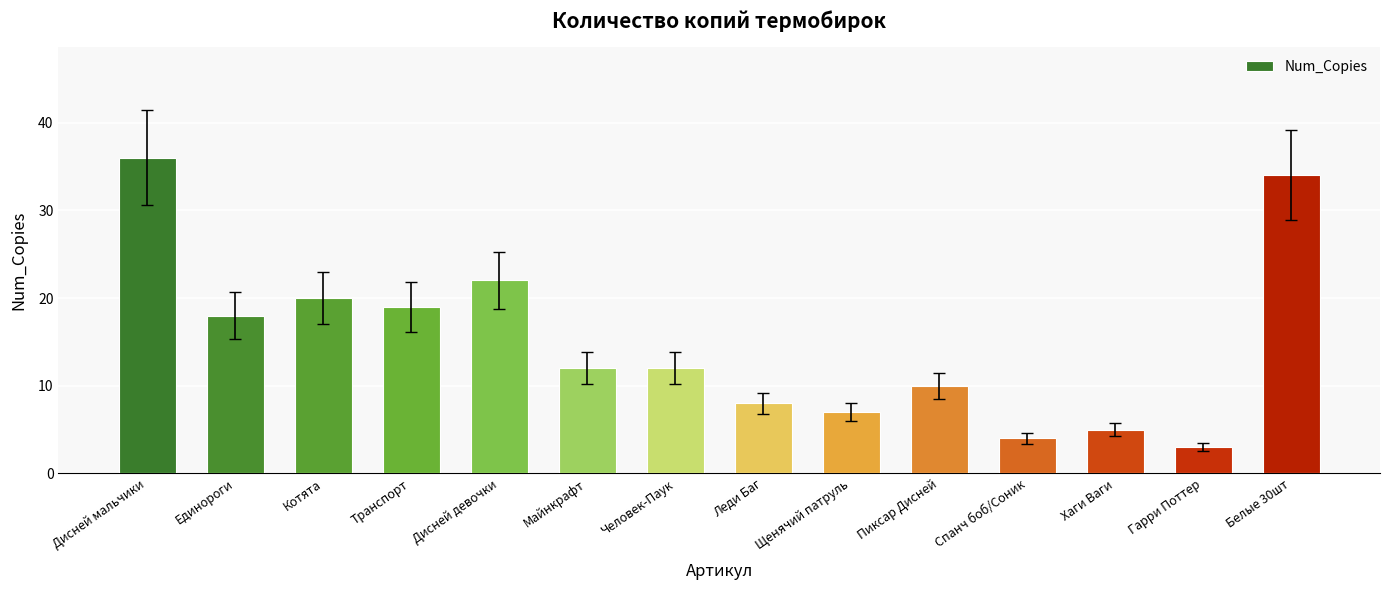

What is the minimum value shown in the chart?

3